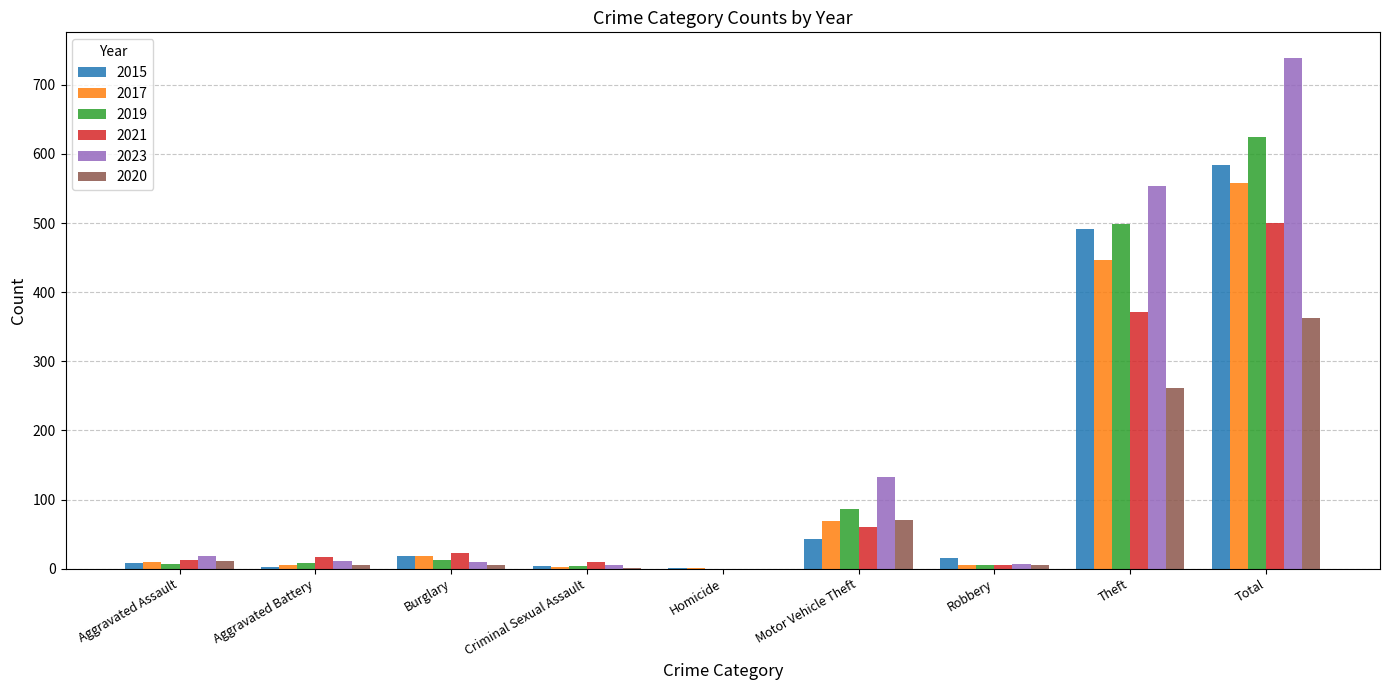

Which series has the largest range (max minus min)?

2023